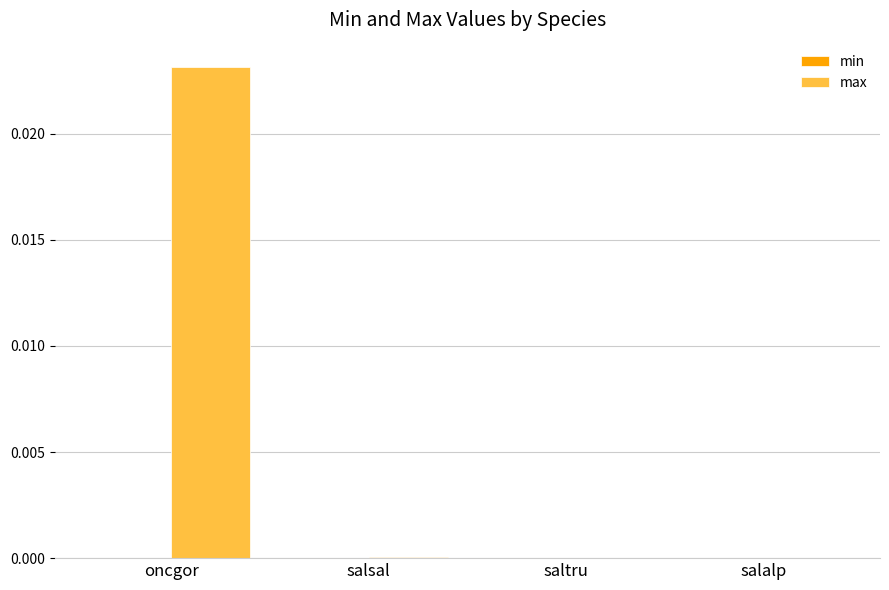

At which category is the sum across all series the highest?

oncgor